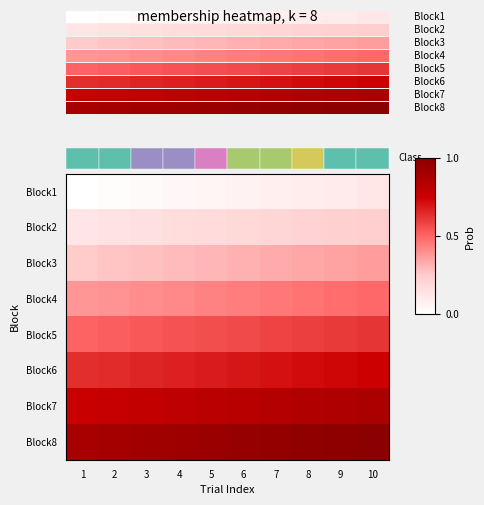

What is the minimum value shown in the chart?

0.1